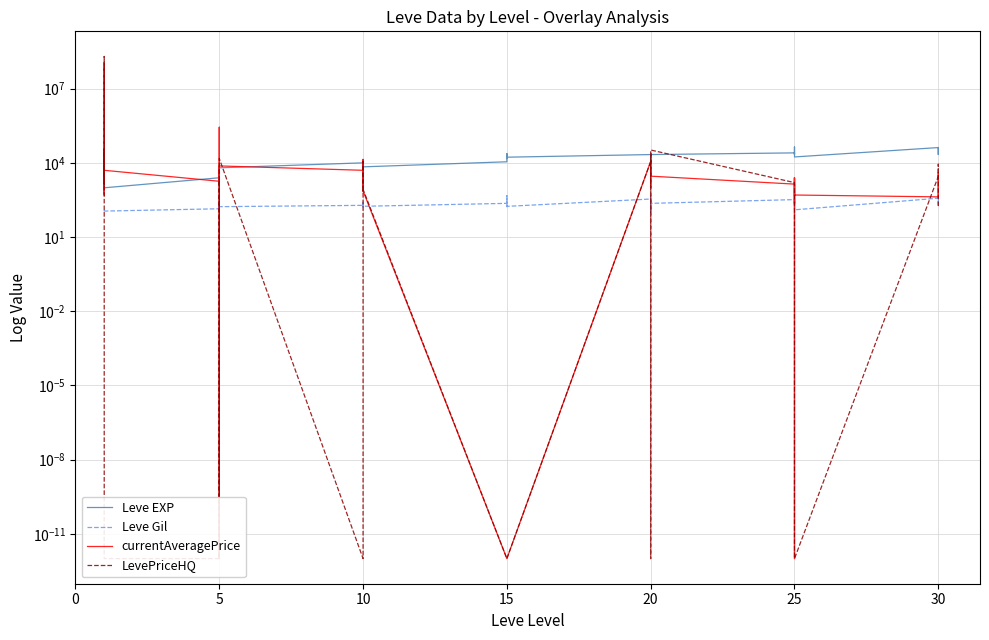

In LevePriceHQ, how many points are lower than both neighbors (excluding endpoints)?

4